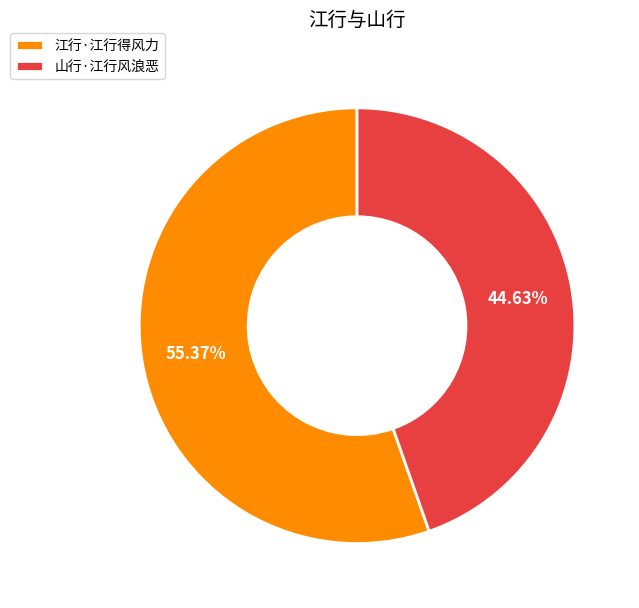

To the nearest percent, what is the average slice percentage?

50%